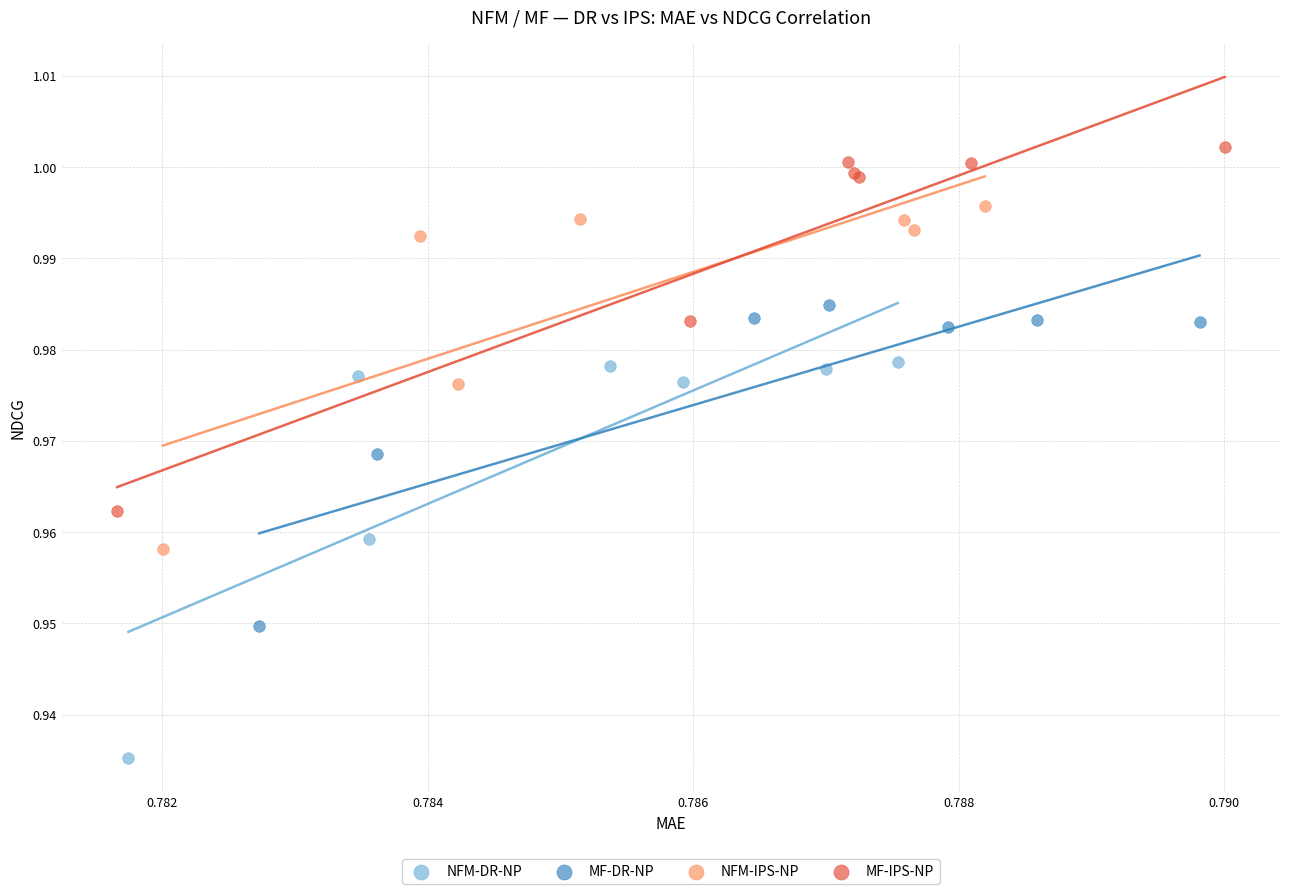

Which series reaches the maximum Y coordinate?

MF-IPS-NP